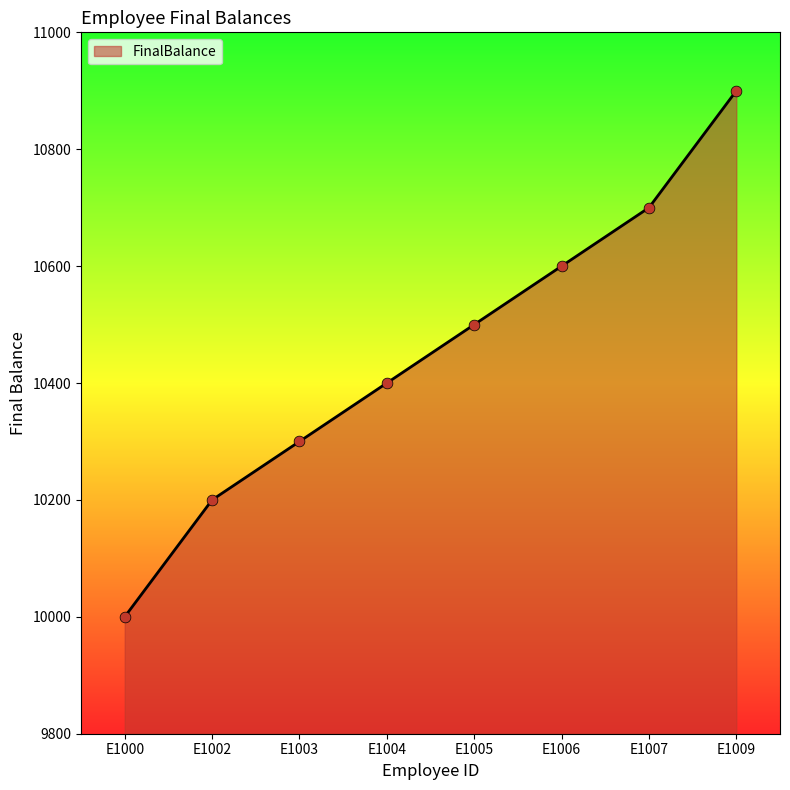

What is the ratio of the value at E1005 to the value at E1009?

1.0